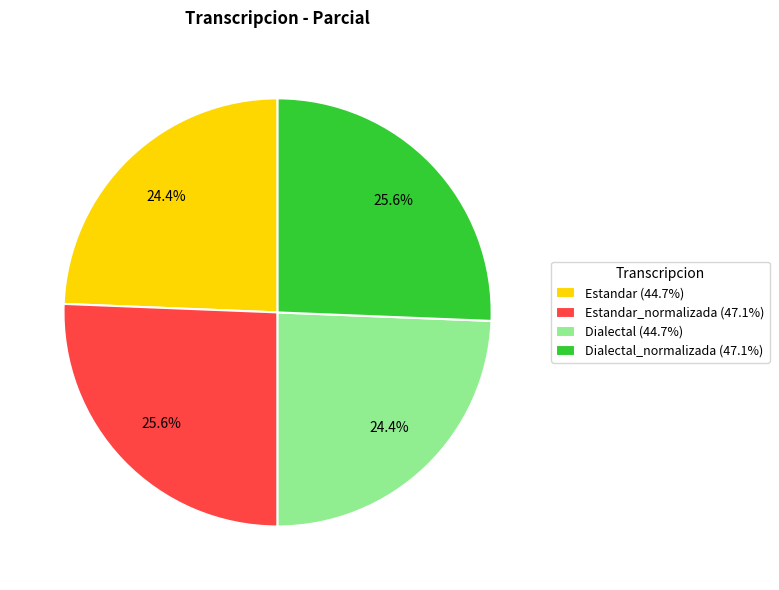

Approximately how many times larger is the value at Dialectal (44.7%) compared to Dialectal_normalizada (47.1%)?

1.0